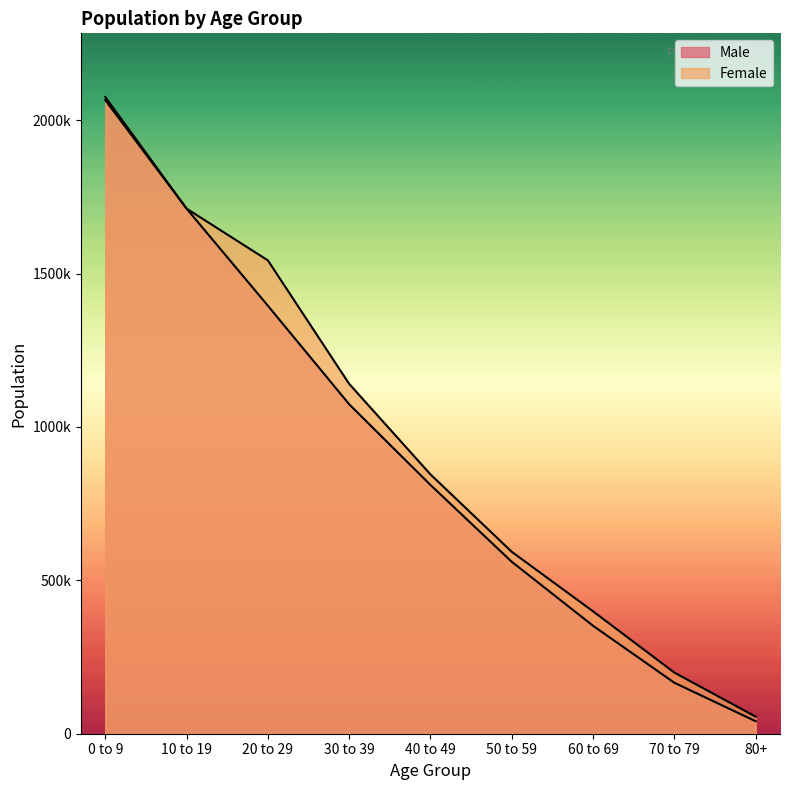

What is the difference between the second highest and minimum values in the Male series?

1670892